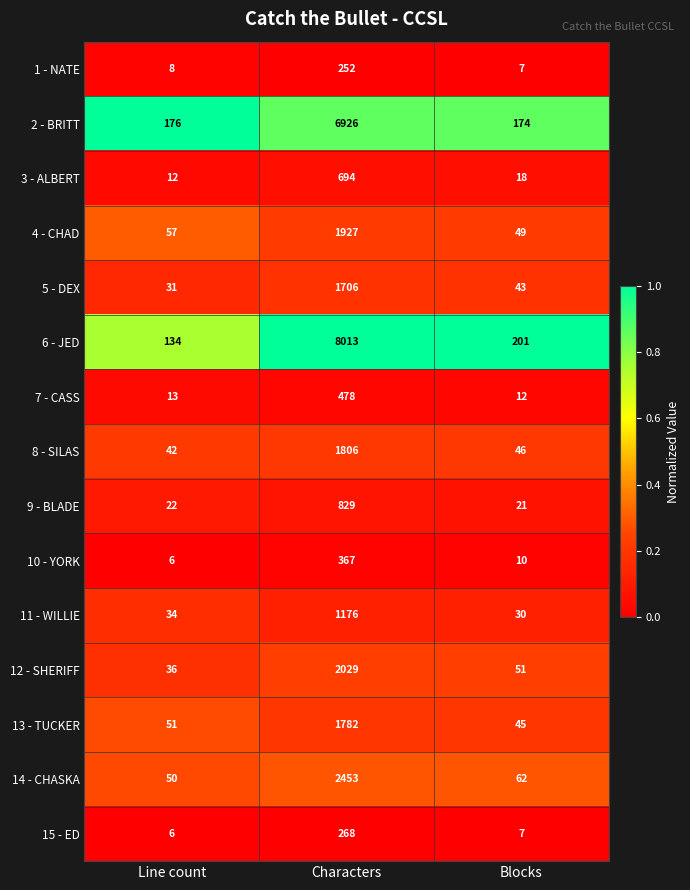

What is the total value across all series at Blocks?

776